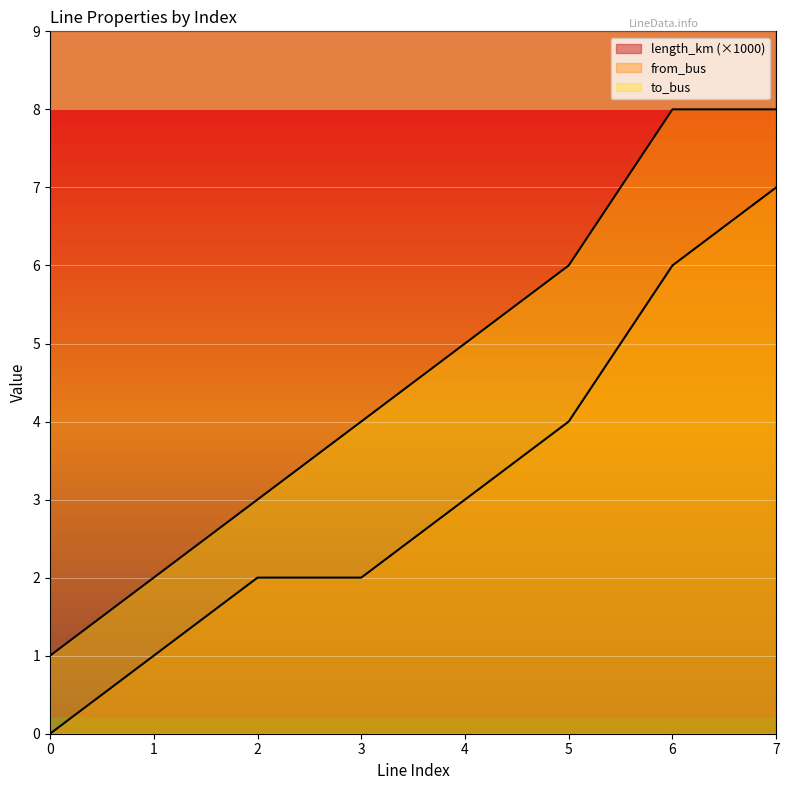

Which series has the largest range (max minus min)?

length_km